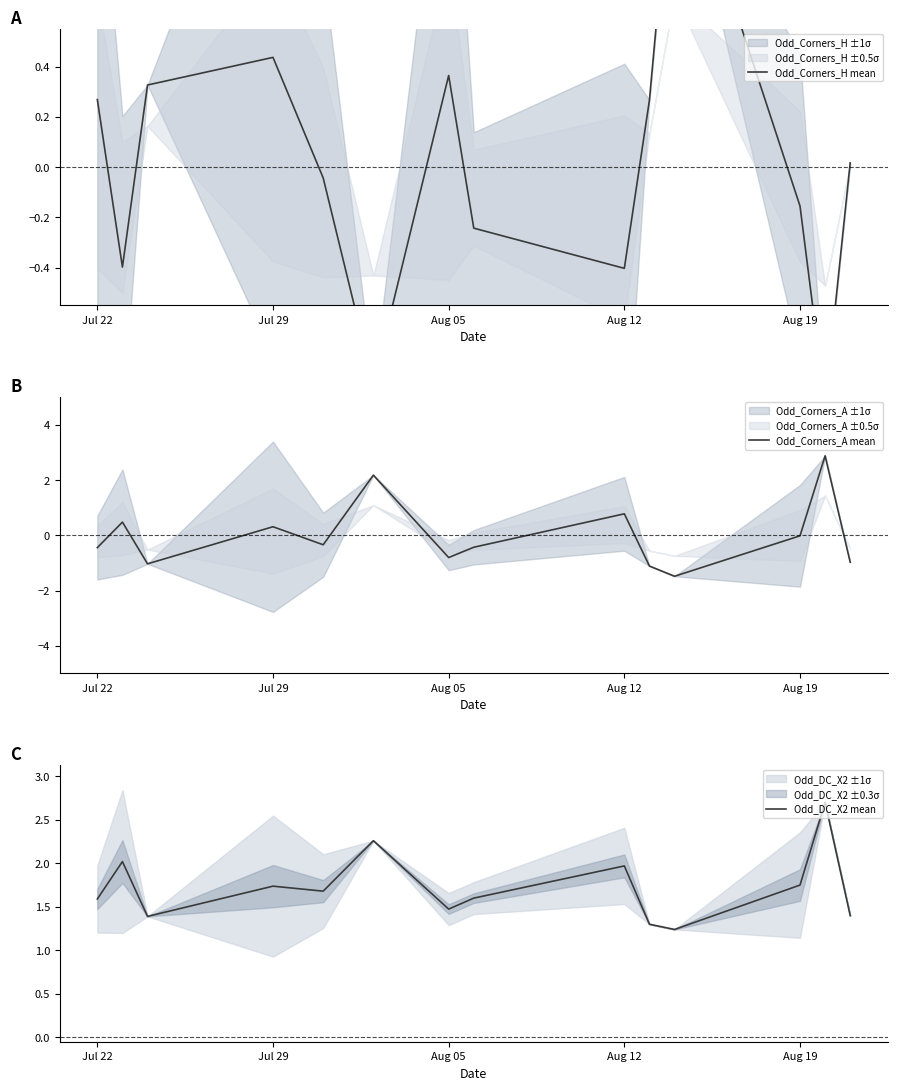

What is the difference between the second highest and second lowest values in the Odd_DC_X2 mean series?

1.0